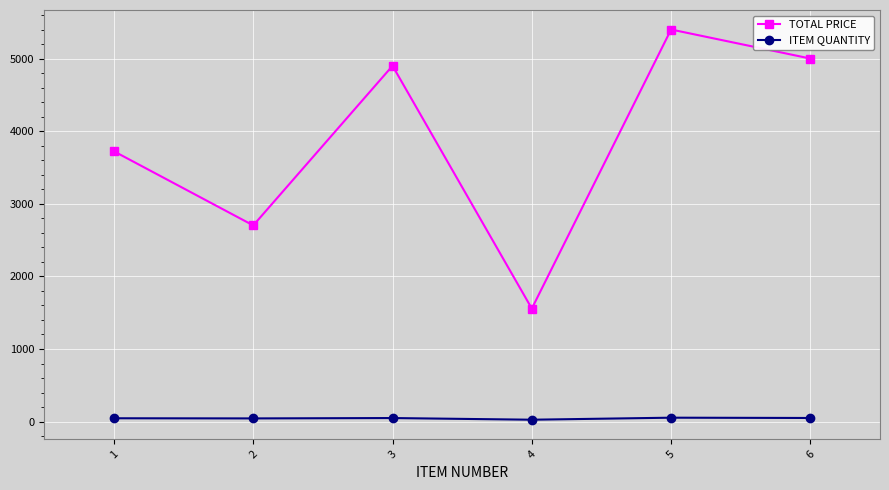

How many interior local valleys does the TOTAL PRICE series have?

2